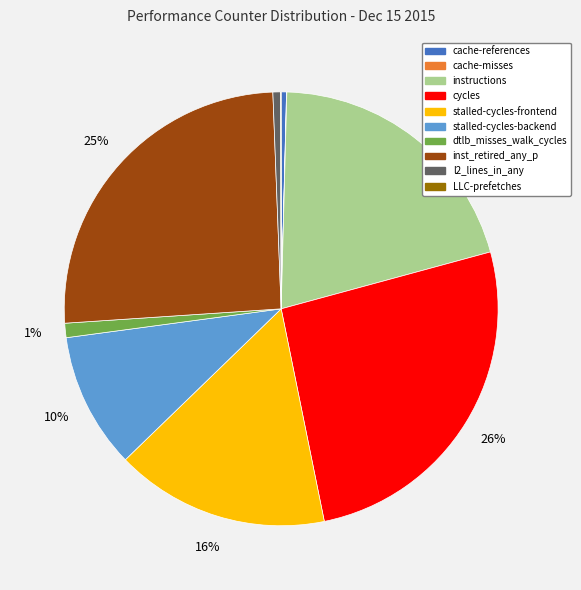

To the nearest percent, what is the difference between the largest and smallest slice percentages?

26%